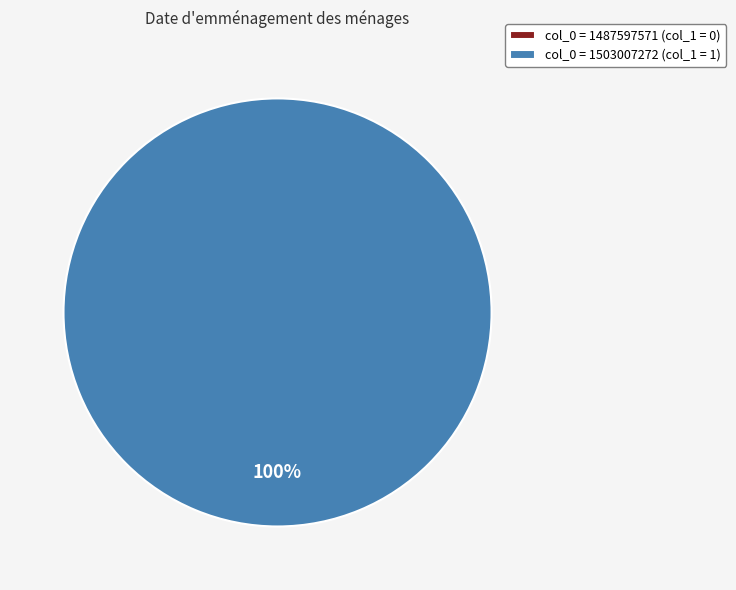

Is the sum of 1503007272 and 1487597571 greater than half?

Yes